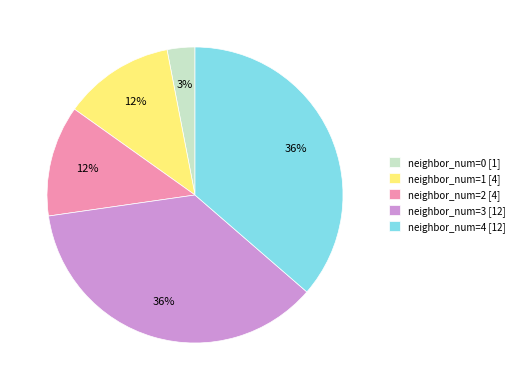

How many slices are in this pie chart?

5